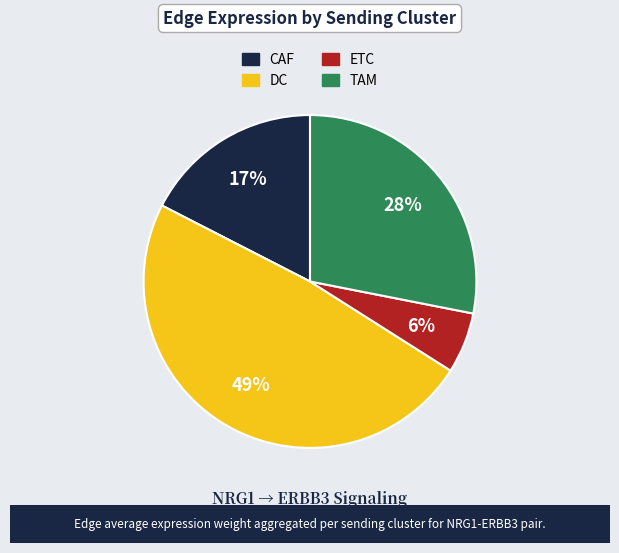

Is there a majority slice in this chart?

No